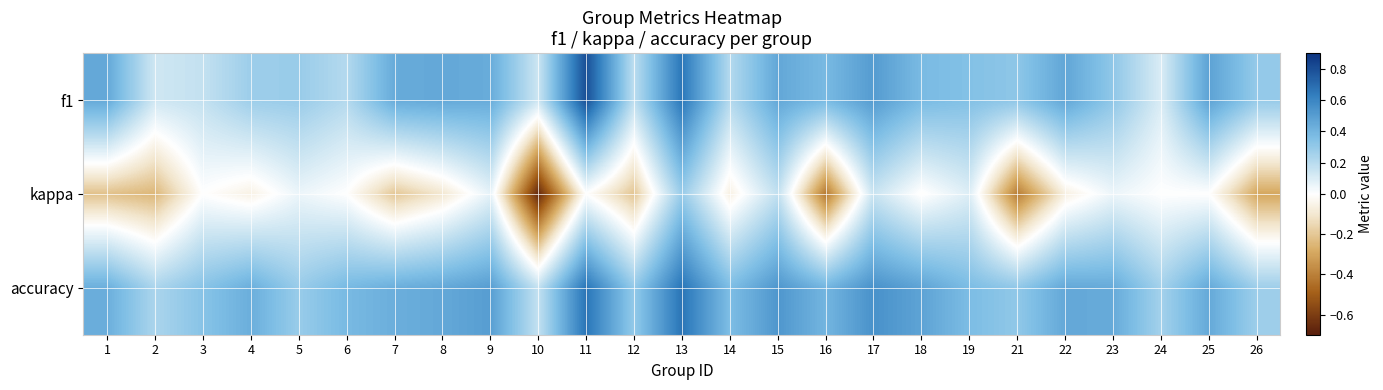

Reading right to left, transcribe all the data shown in this chart.

f1: 26=0.3	25=0.5	24=0.1	23=0.3	22=0.5	21=0.3	19=0.3	18=0.4	17=0.5	16=0.4	15=0.5	14=0.2	13=0.7	12=0.2	11=0.8	10=0.1	9=0.4	8=0.5	7=0.4	6=0.2	5=0.3	4=0.3	3=0.2	2=0.1	1=0.5
kappa: 26=-0.3	25=0.0	24=0.0	23=0.1	22=-0.1	21=-0.4	19=0.1	18=-0.0	17=0.2	16=-0.4	15=0.2	14=-0.1	13=0.3	12=-0.2	11=0.0	10=-0.7	9=0.1	8=-0.1	7=-0.2	6=0.0	5=0.1	4=-0.1	3=0.0	2=-0.2	1=-0.2
accuracy: 26=0.3	25=0.5	24=0.3	23=0.4	22=0.5	21=0.3	19=0.4	18=0.5	17=0.6	16=0.4	15=0.5	14=0.4	13=0.7	12=0.3	11=0.7	10=0.2	9=0.5	8=0.5	7=0.4	6=0.4	5=0.3	4=0.4	3=0.3	2=0.2	1=0.4